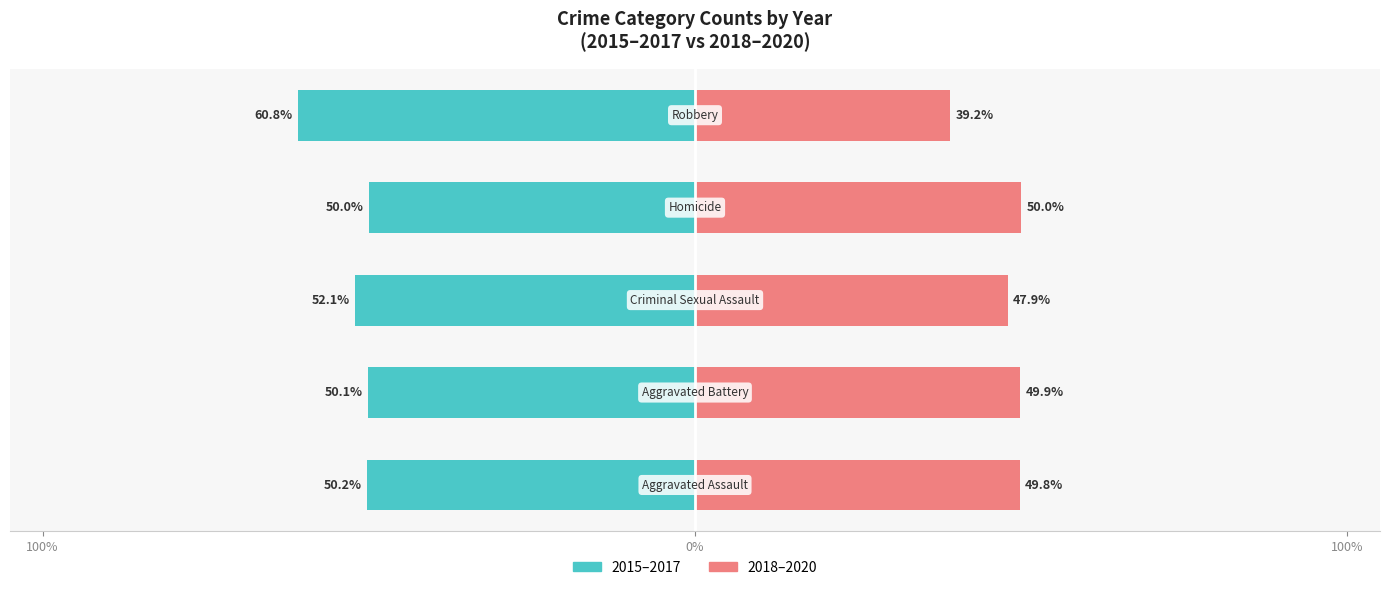

What is the sum of all 2015–2017 values?

-263.3